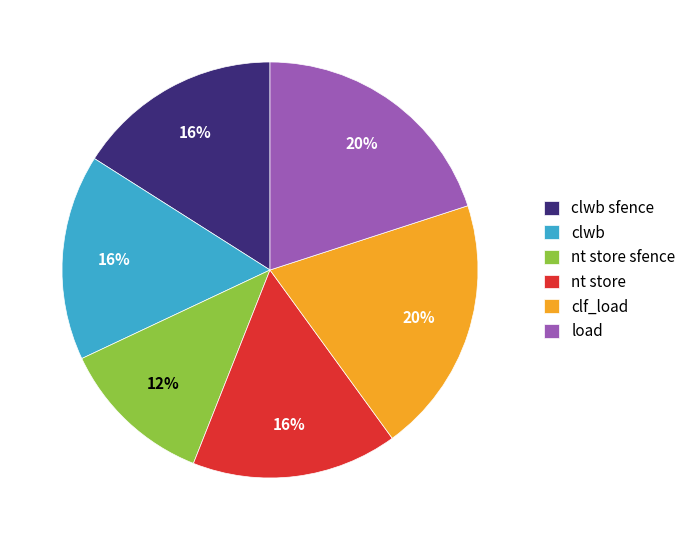

What is the smallest slice in the pie chart?

nt store sfence